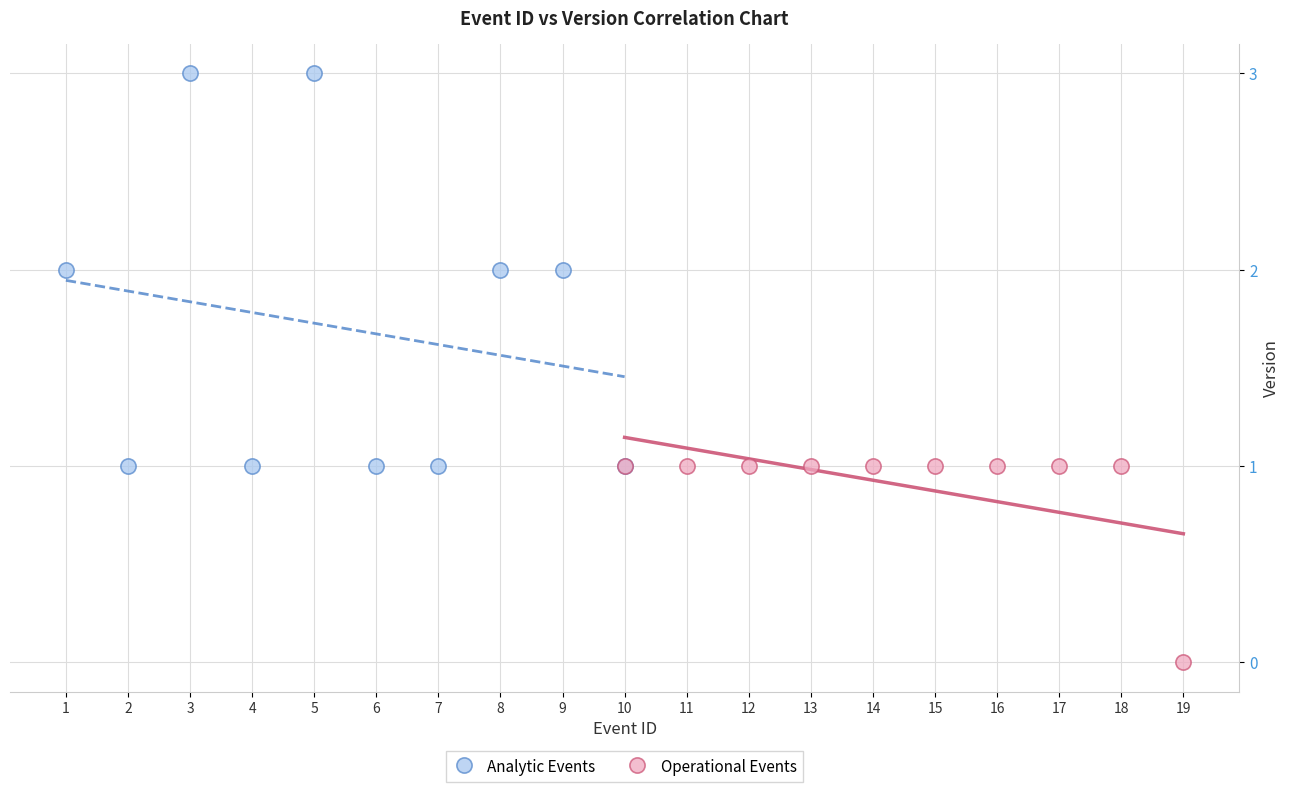

What are all the series names shown in the legend?

Analytic Events, Operational Events